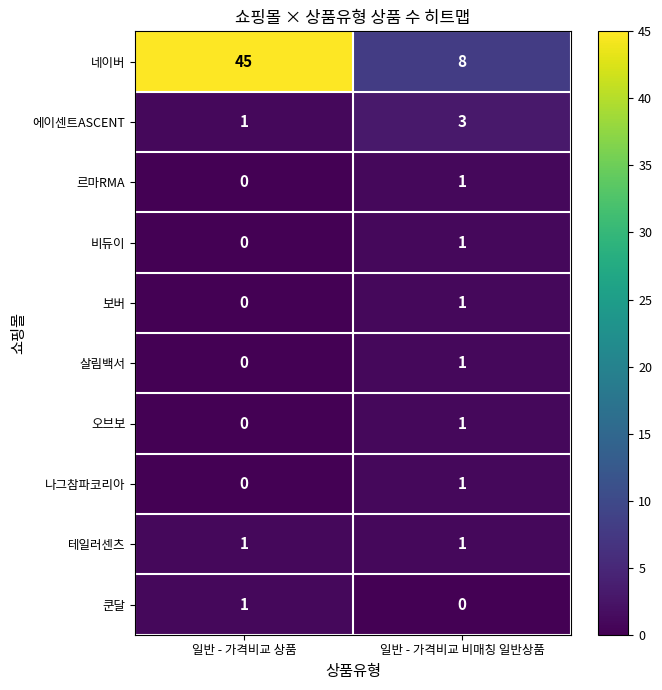

Rank the categories by 르마RMA value from highest to lowest.

일반 - 가격비교 비매칭 일반상품, 일반 - 가격비교 상품